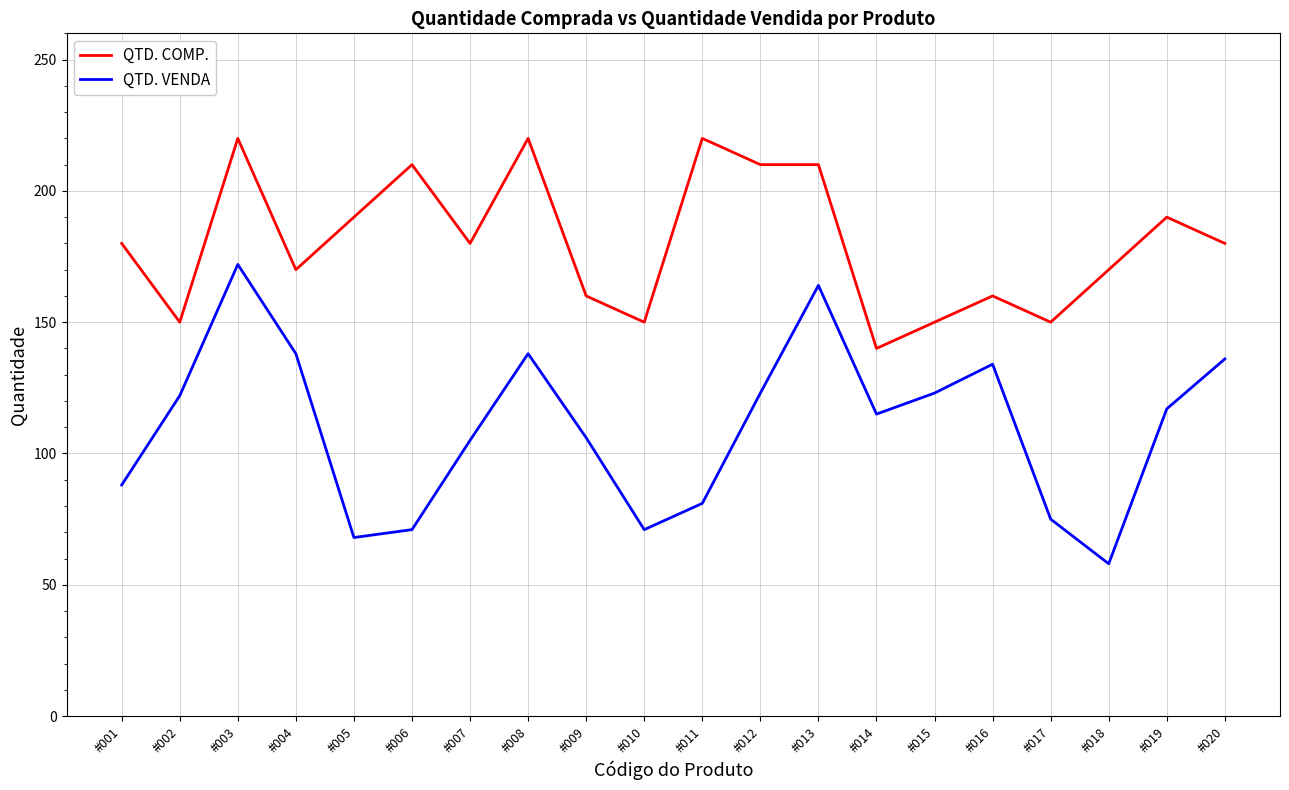

Rank the series by their maximum value, from lowest to highest.

QTD. VENDA, QTD. COMP.